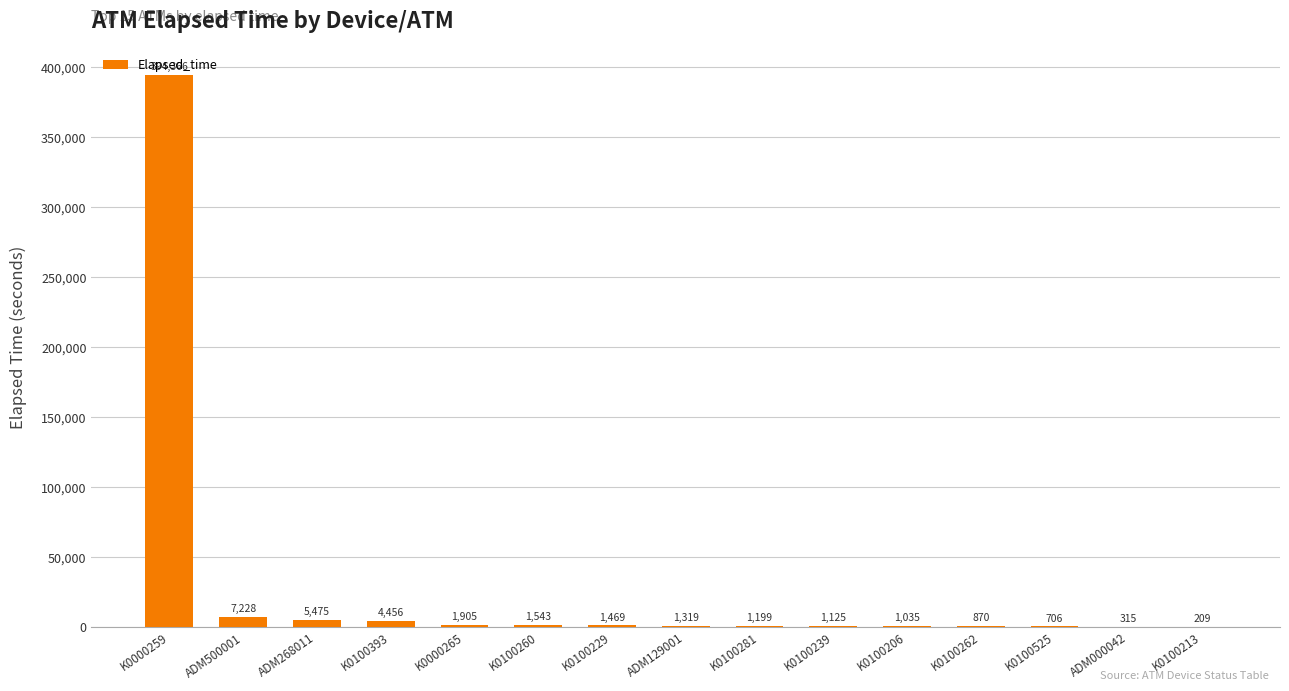

Which label corresponds to the largest value in the chart?

K0000259